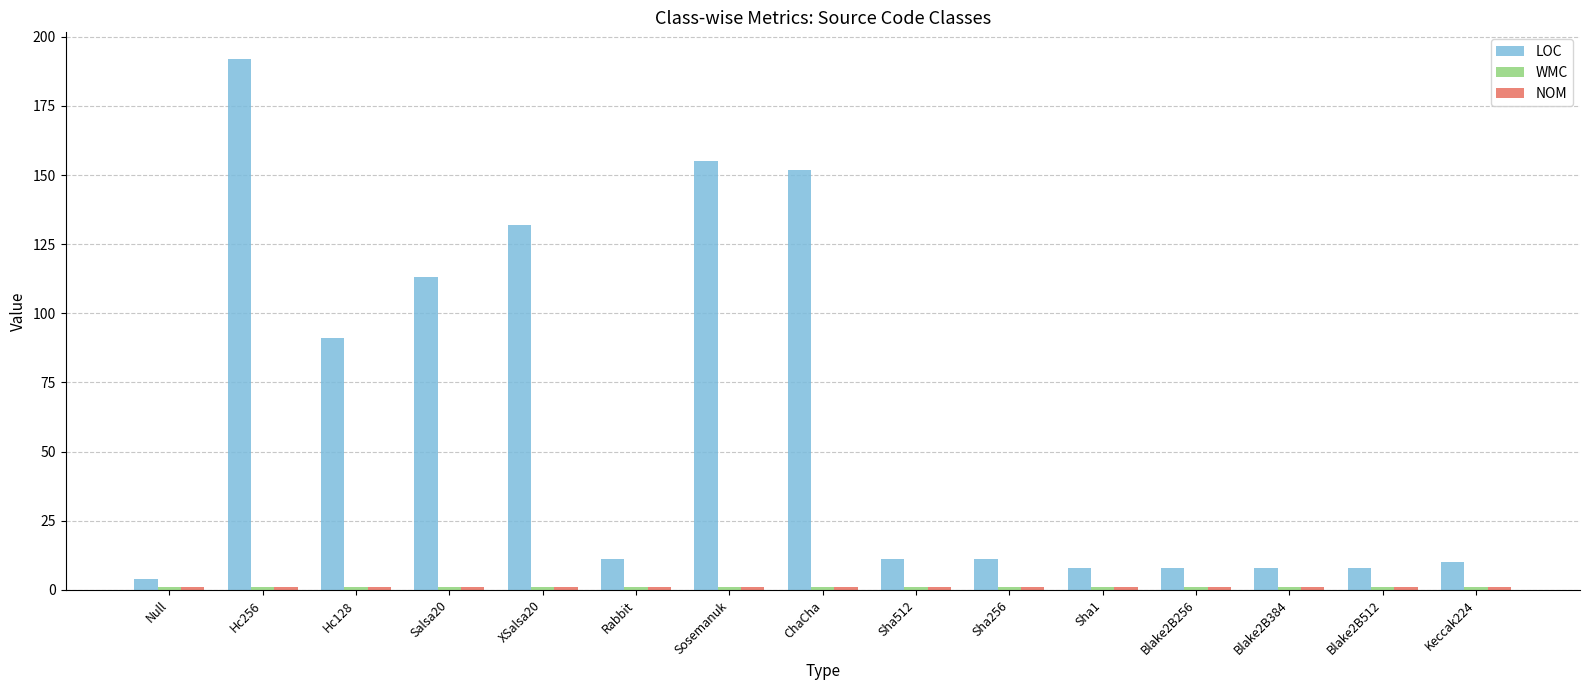

What is the label of the 2nd bar from the right?

Blake2B512